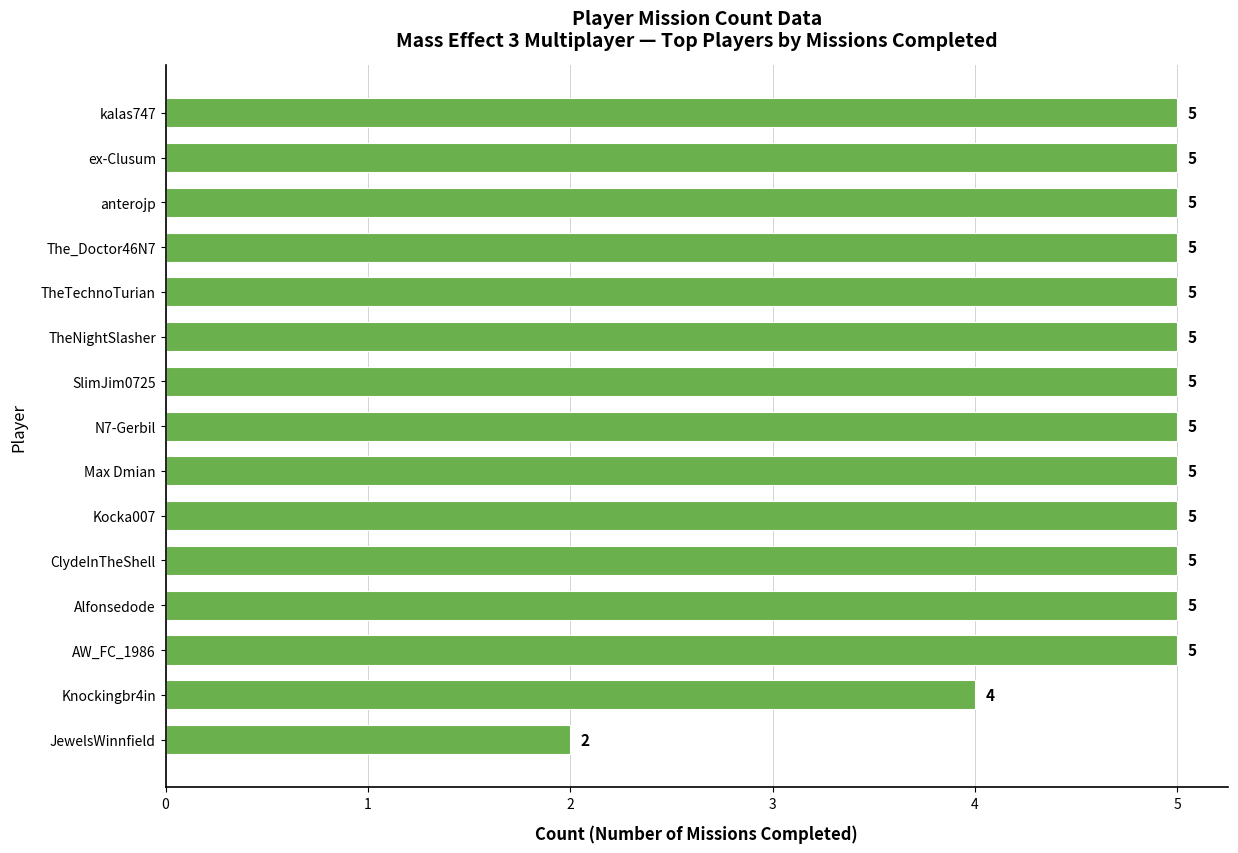

The value at kalas747 is 5. True or false?

True